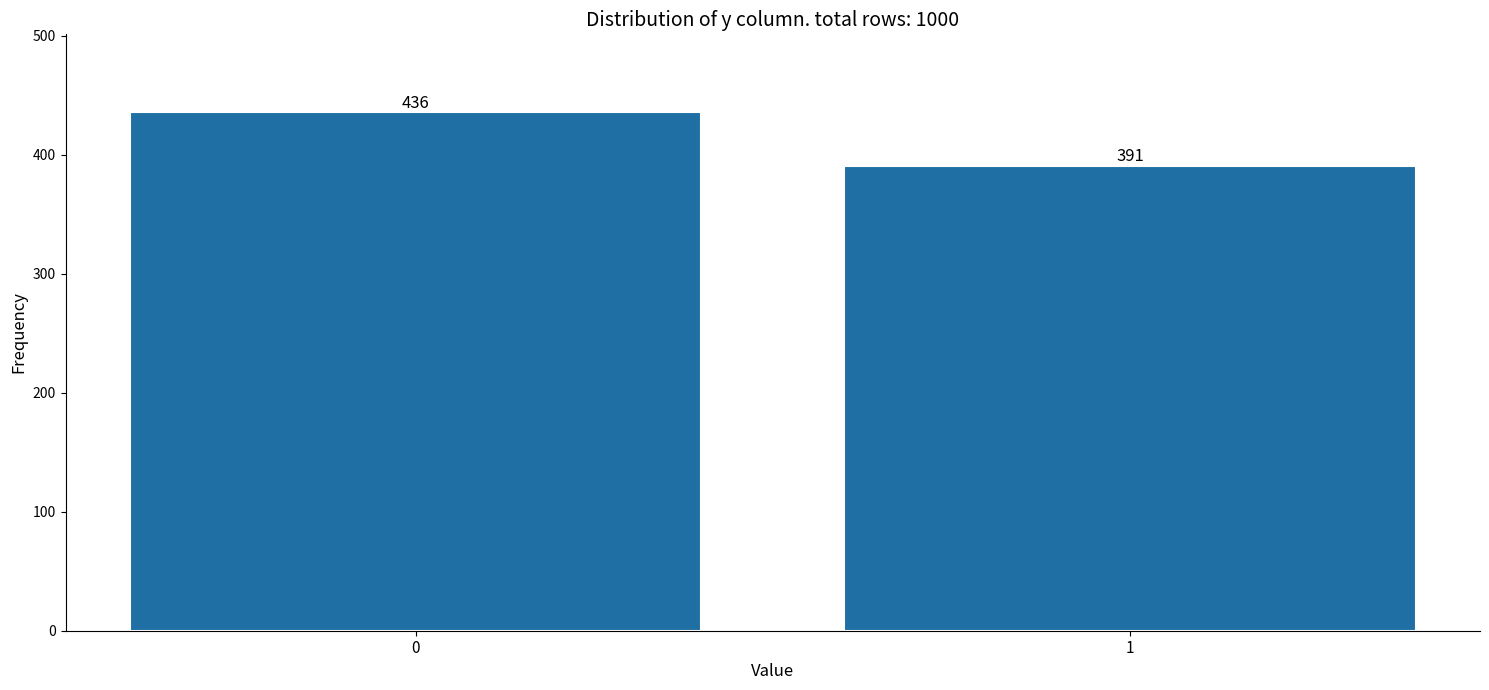

Reading left to right, extract all data points from this chart.

0=436	1=391